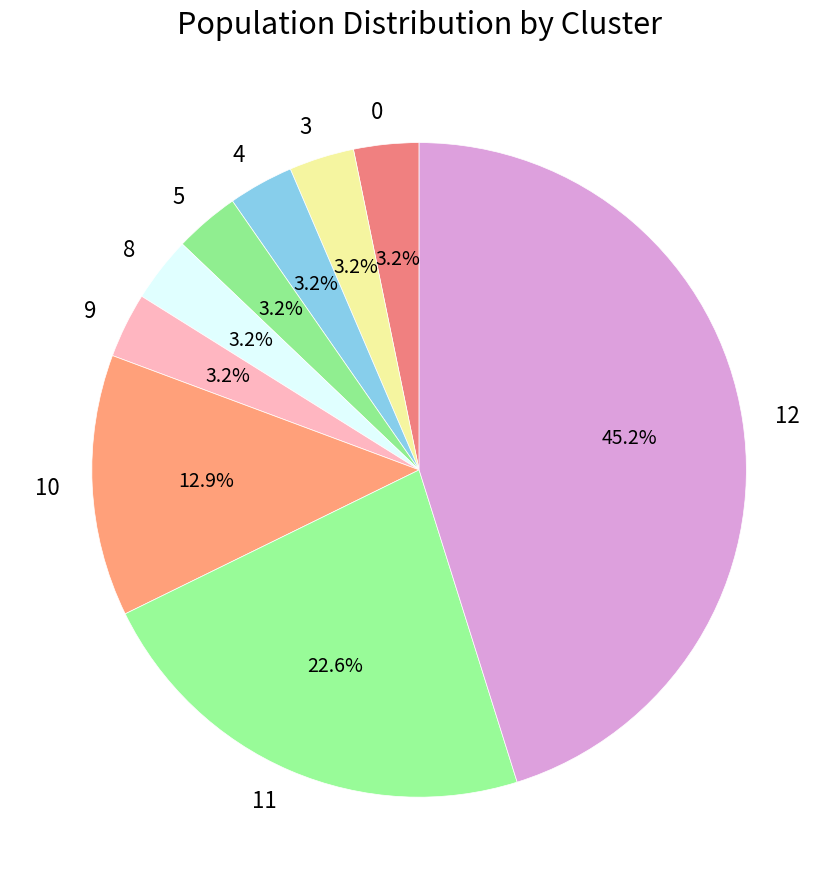

How many slices are in this pie chart?

9